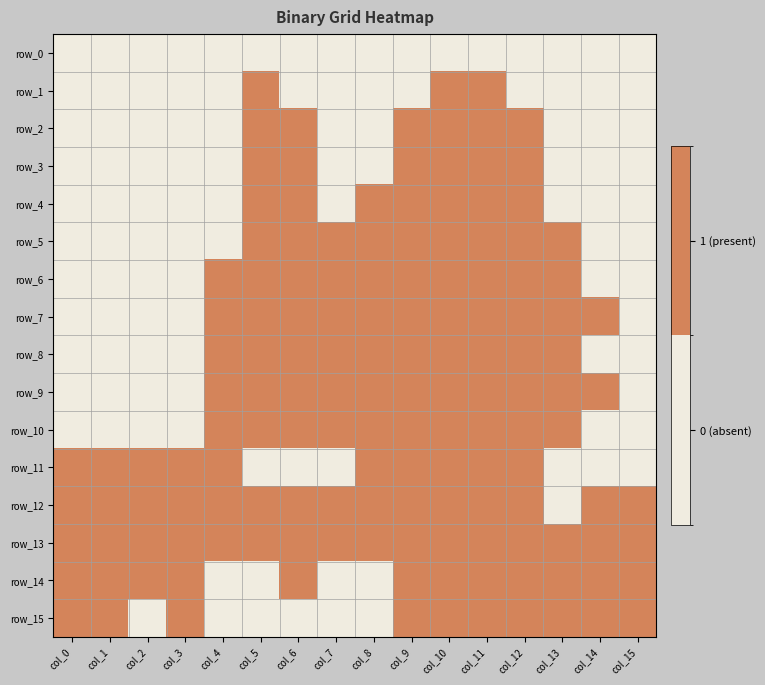

What is the spread (max minus min) of values at col_13?

1